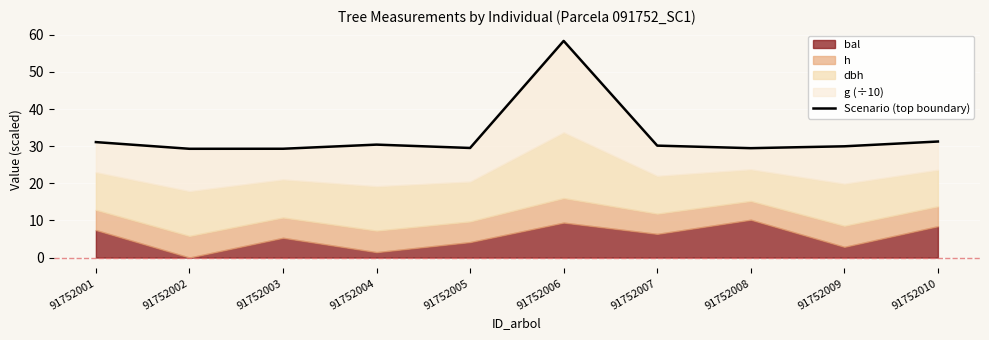

Rank the categories by value from highest to lowest.

91752006, 91752010, 91752001, 91752004, 91752007, 91752009, 91752005, 91752008, 91752003, 91752002